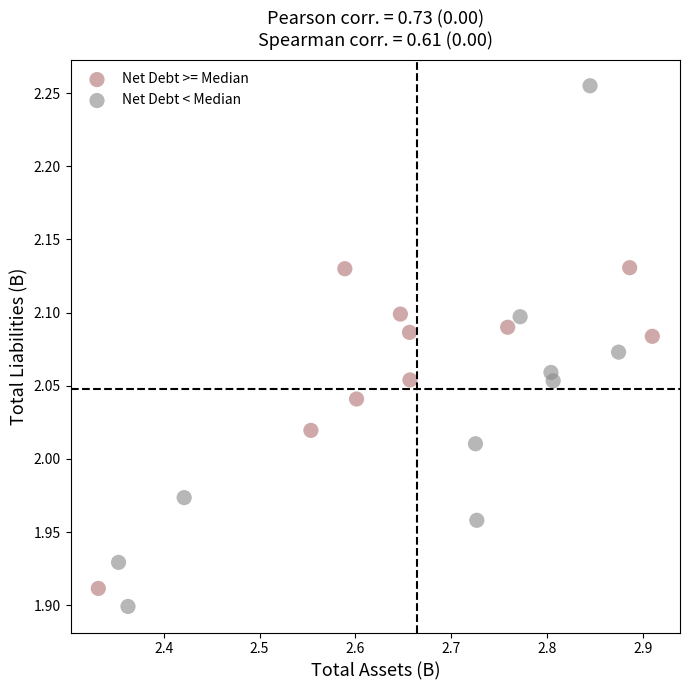

Which series has the largest Y range (max minus min)?

Net Debt < Median